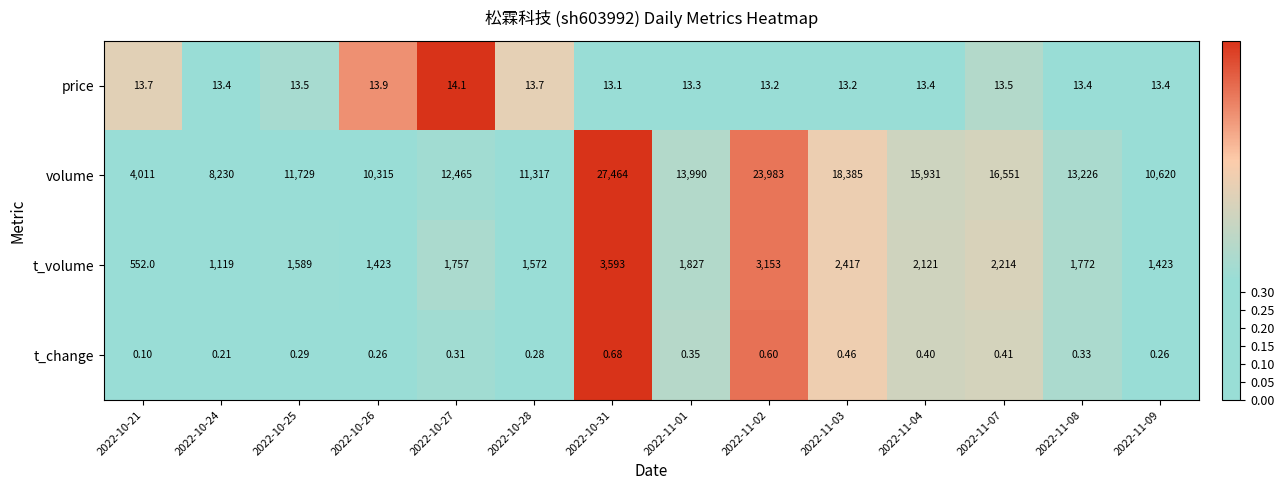

Rank the series at 2022-10-27 from highest to lowest value.

volume, t_volume, price, t_change